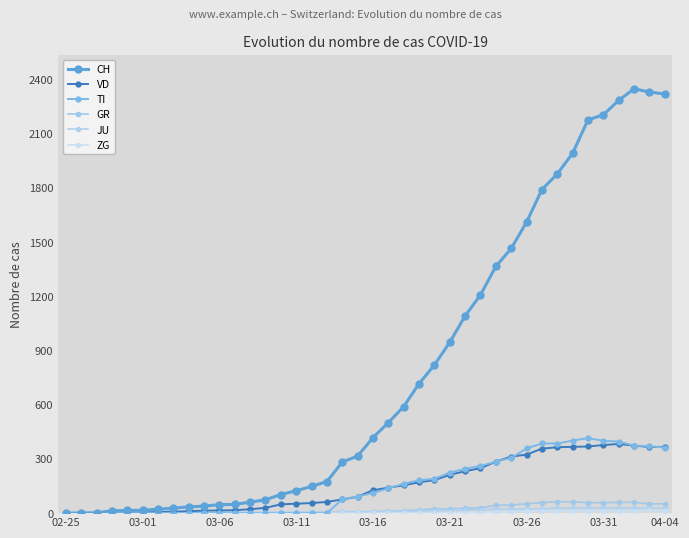

What is the maximum value shown in the chart?

2349